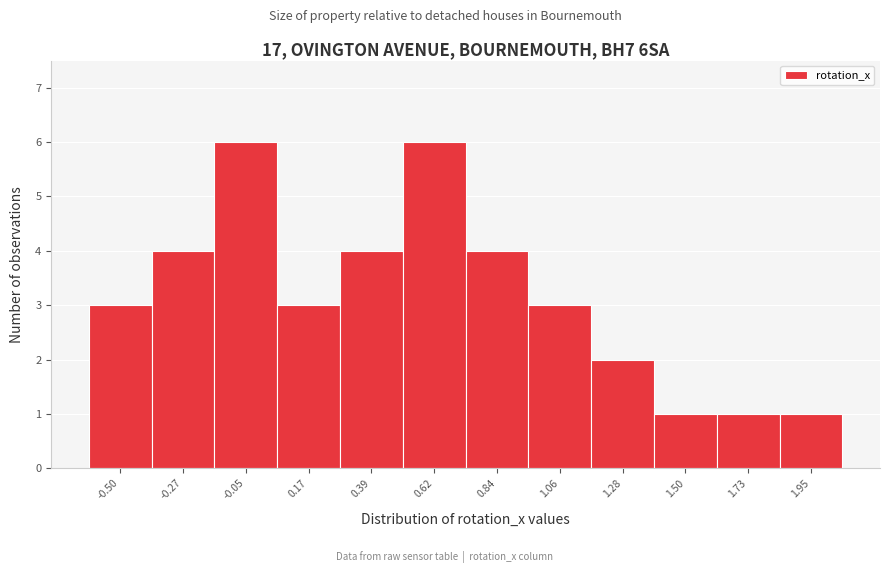

Reading left to right, transcribe all the data shown in this chart.

3	4	6	3	4	6	4	3	2	1	1	1